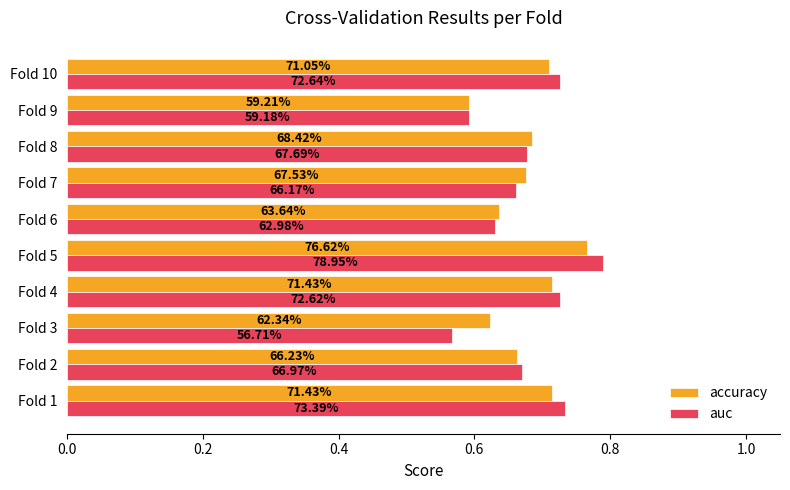

What are all the series names shown in the legend?

accuracy, auc